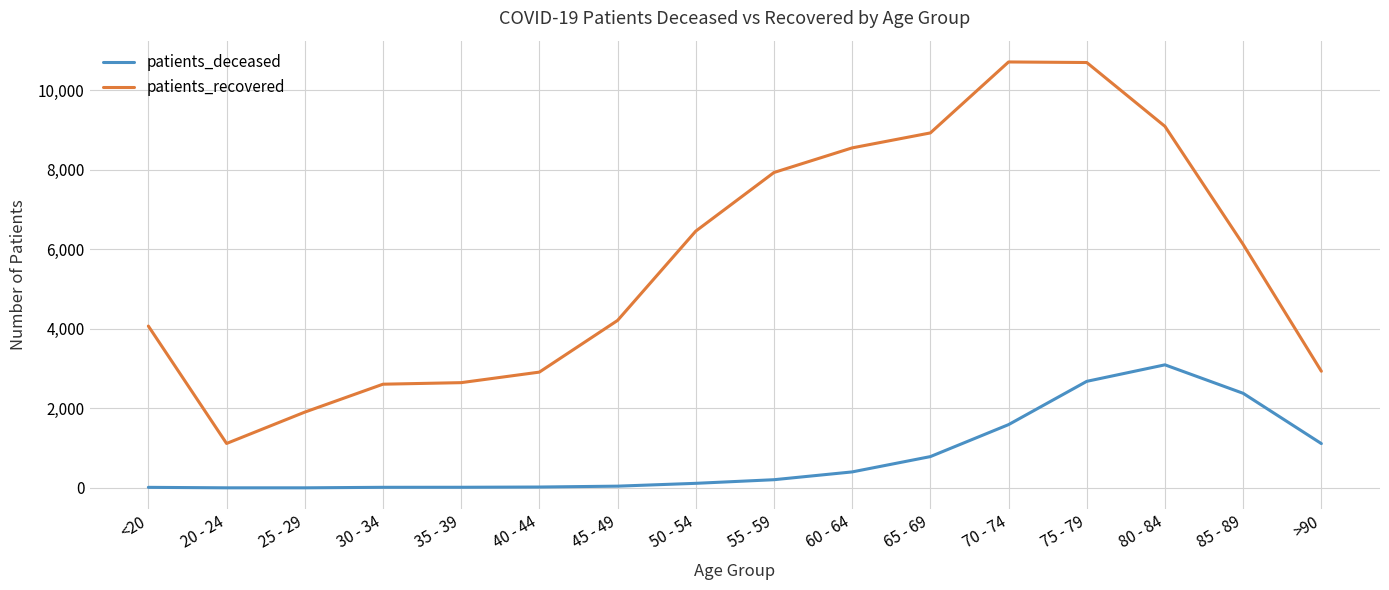

How many categories are shown in the chart?

16